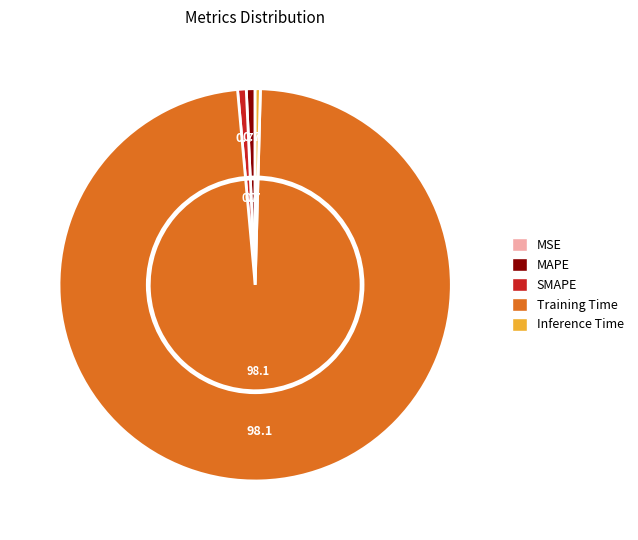

How many slices are in this pie chart?

5